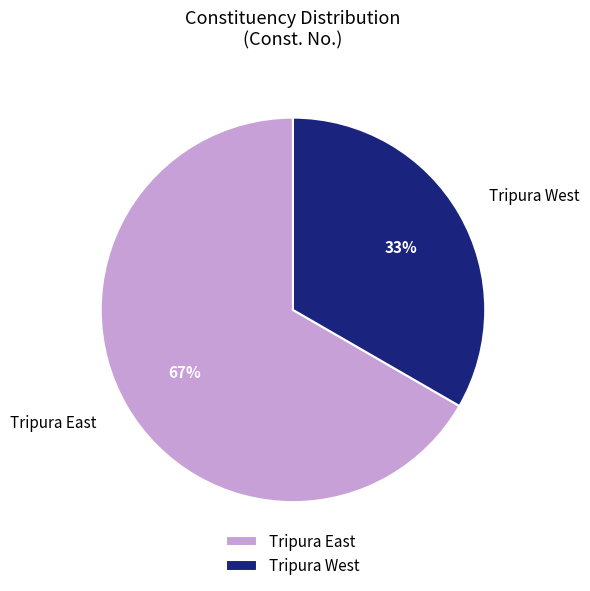

To the nearest percent, what is the combined percentage of Tripura West and Tripura East?

100%